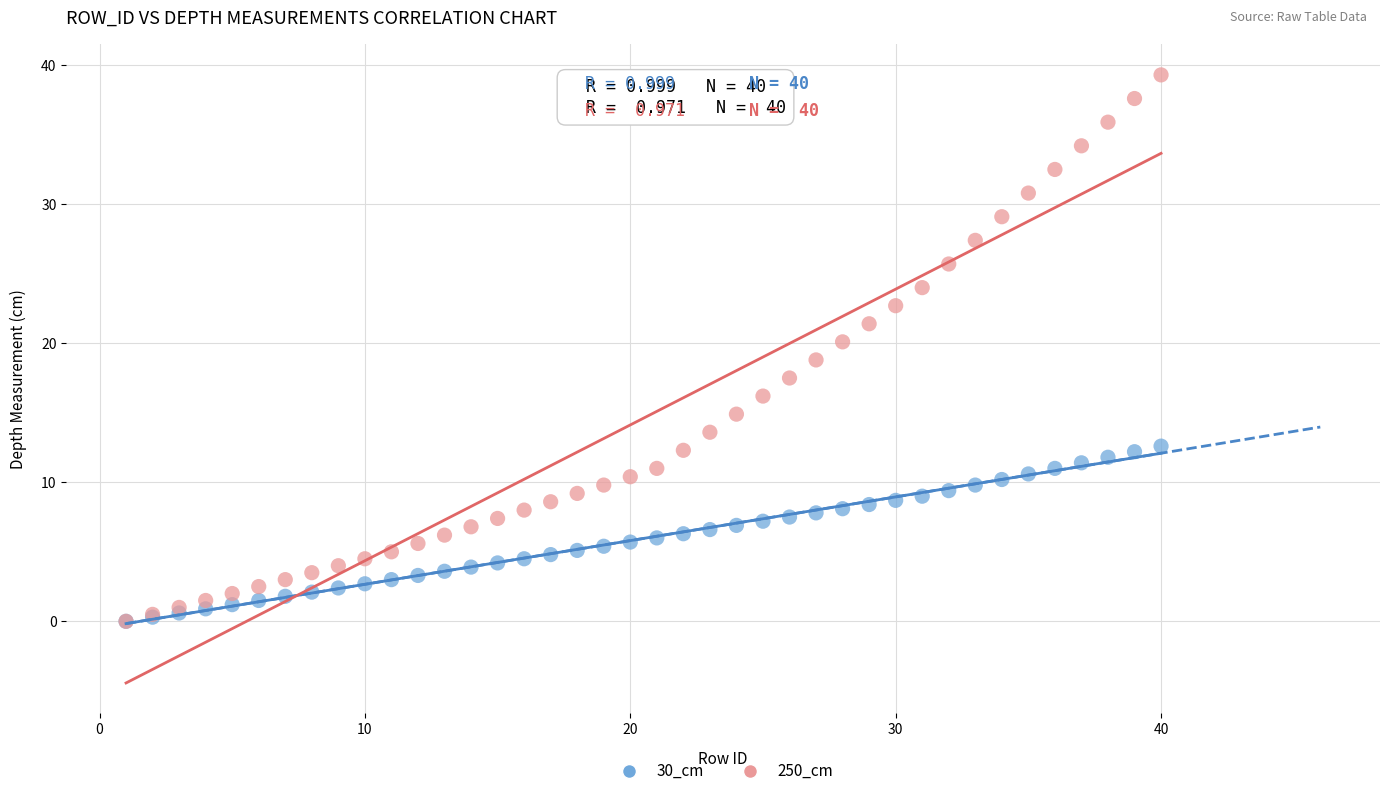

What are all the series names shown in the legend?

30_cm, 250_cm